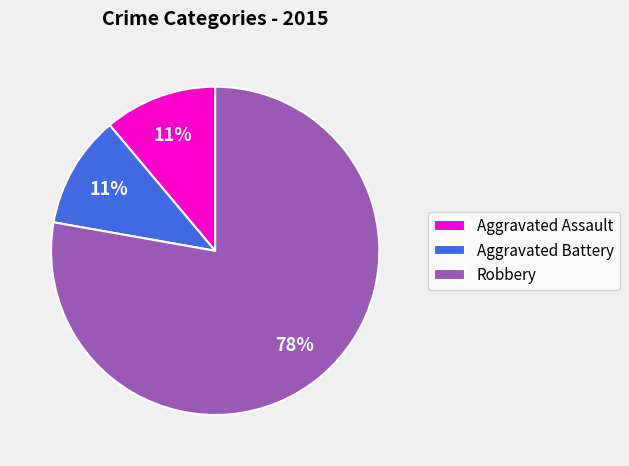

To the nearest percent, what percentage of the pie is Aggravated Battery?

11%